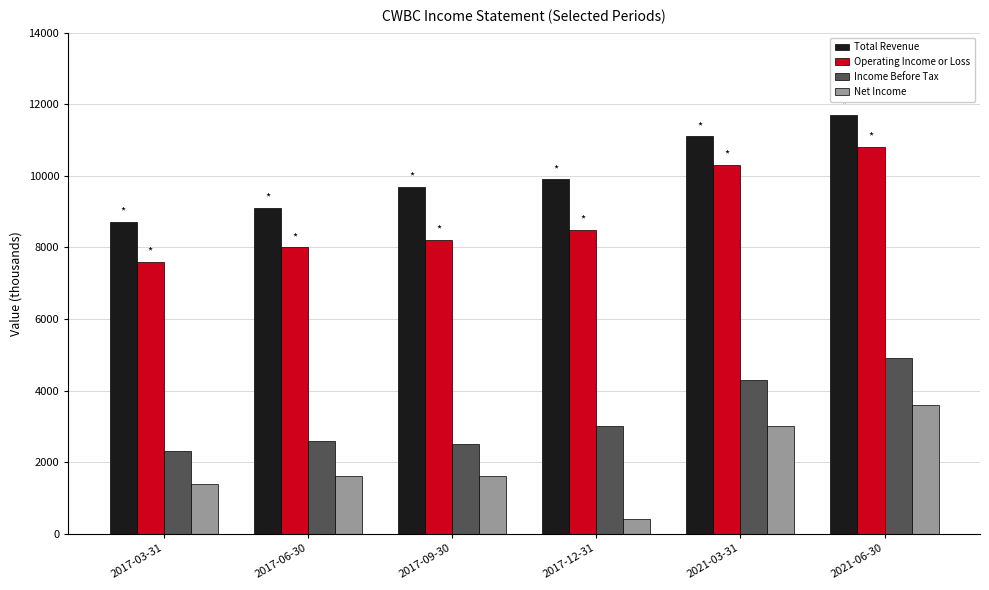

At how many categories does at least one series exceed 8373?

6